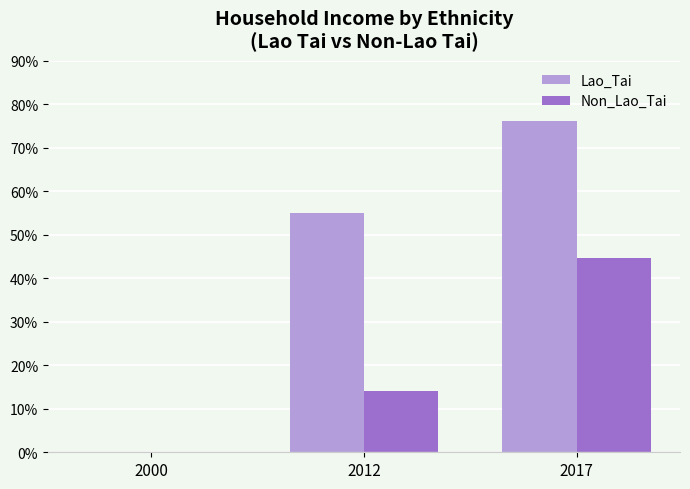

Reading left to right, transcribe all the data shown in this chart.

Lao_Tai: 0.0	55.0	76.1
Non_Lao_Tai: 0.0	14.2	44.6